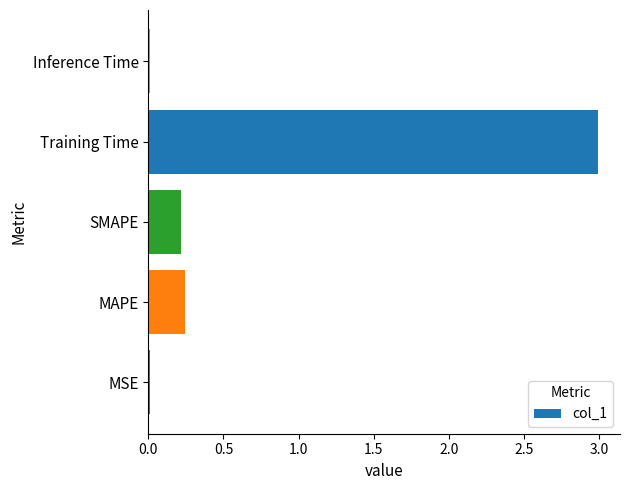

What is the difference between the values at Training Time and SMAPE?

2.8